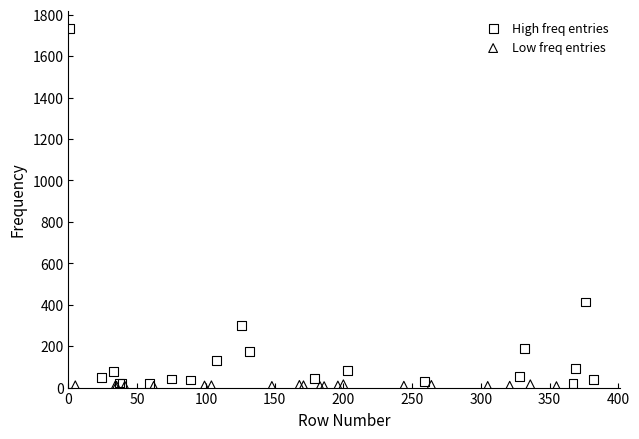

Which series has the largest Y range (max minus min)?

High freq entries